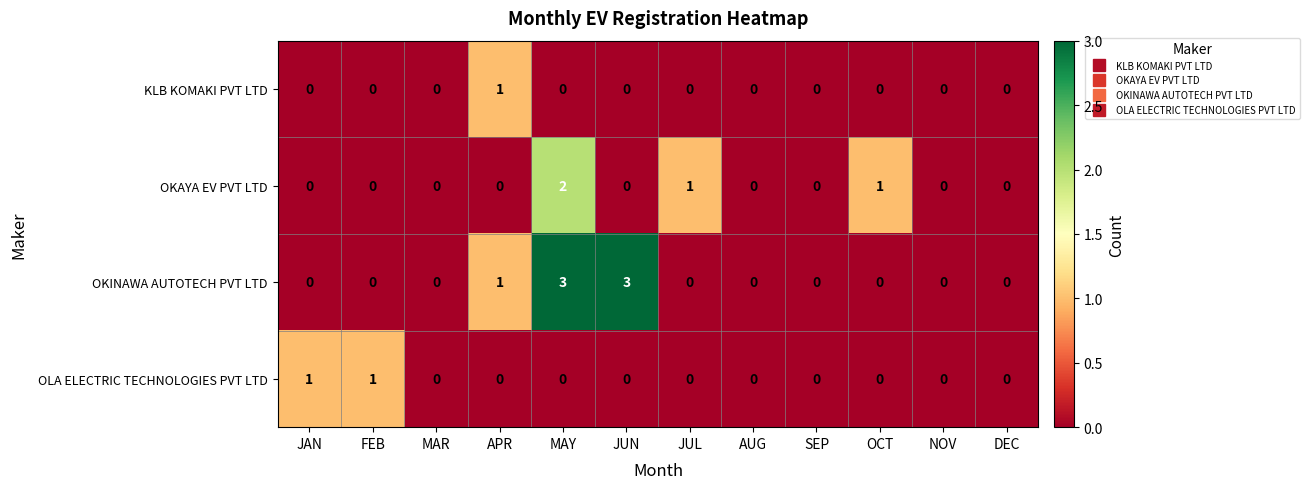

Which series changed the most between SEP and OCT?

OKAYA EV PVT LTD